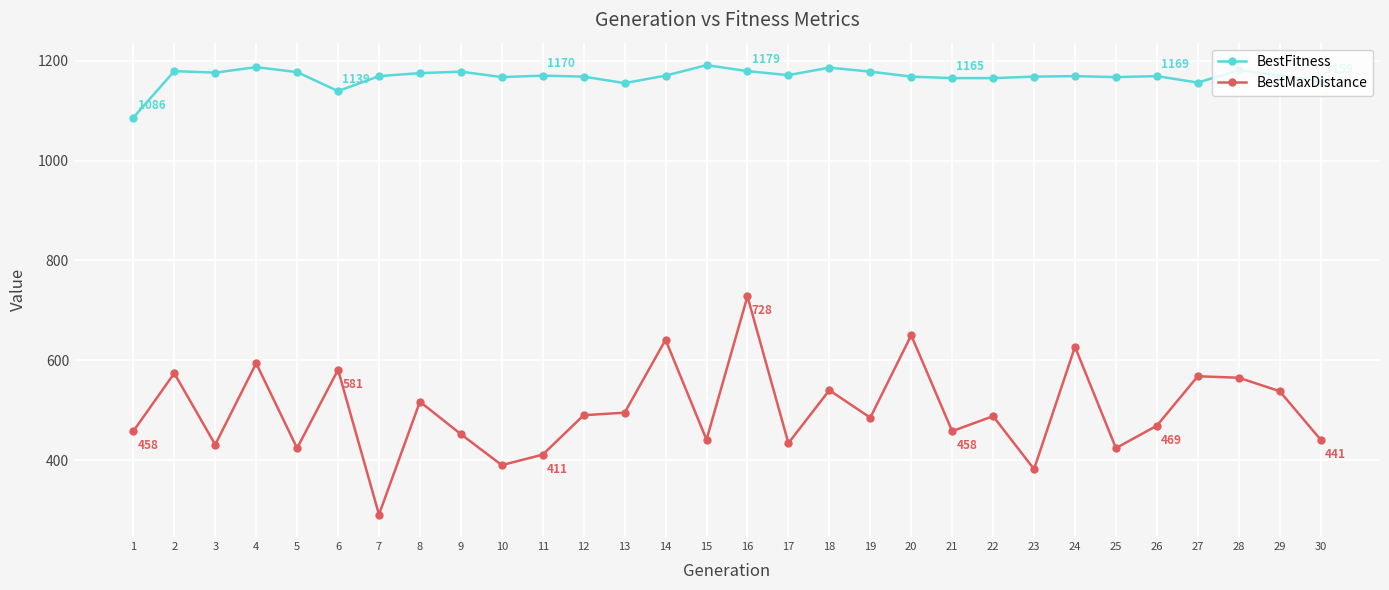

What is the value of the BestFitness point at the 16th from the left?

1179